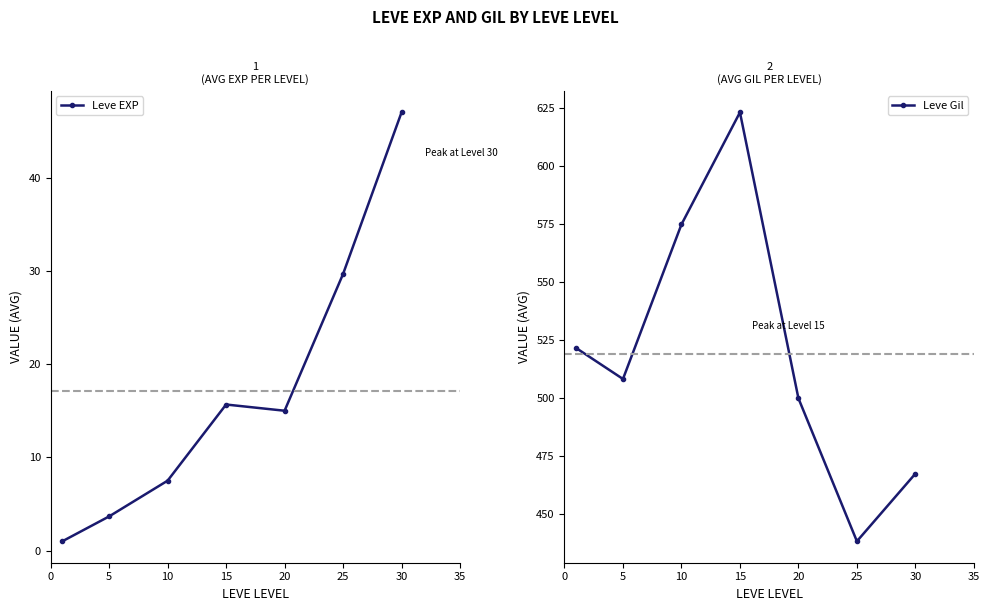

Which category has the highest value in the Leve Gil series?

15